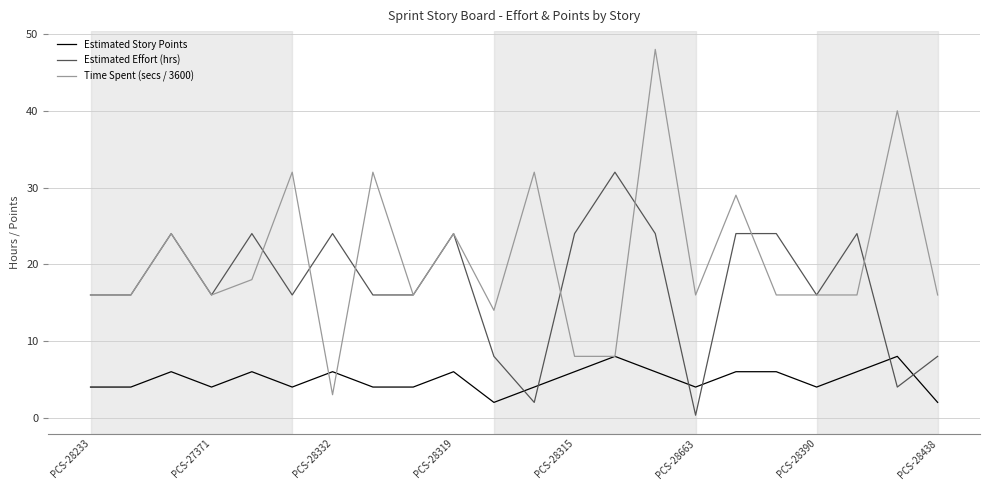

Which series has the widest spread of values?

Time Spent (secs / 3600)